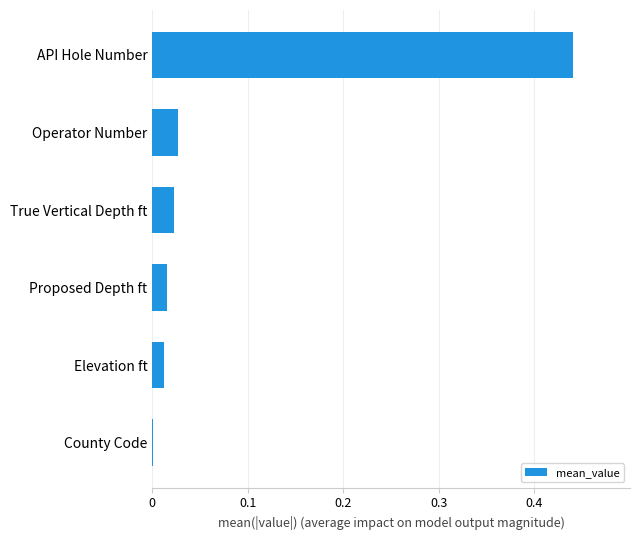

At which category does the chart reach its peak across all series?

API Hole Number